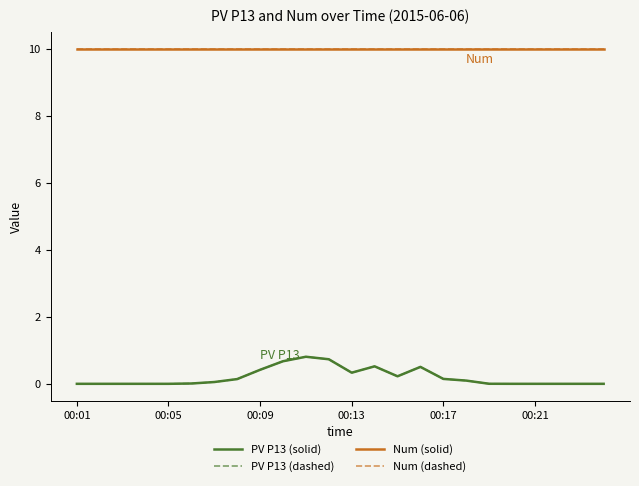

Does the chart have visible grid lines?

No